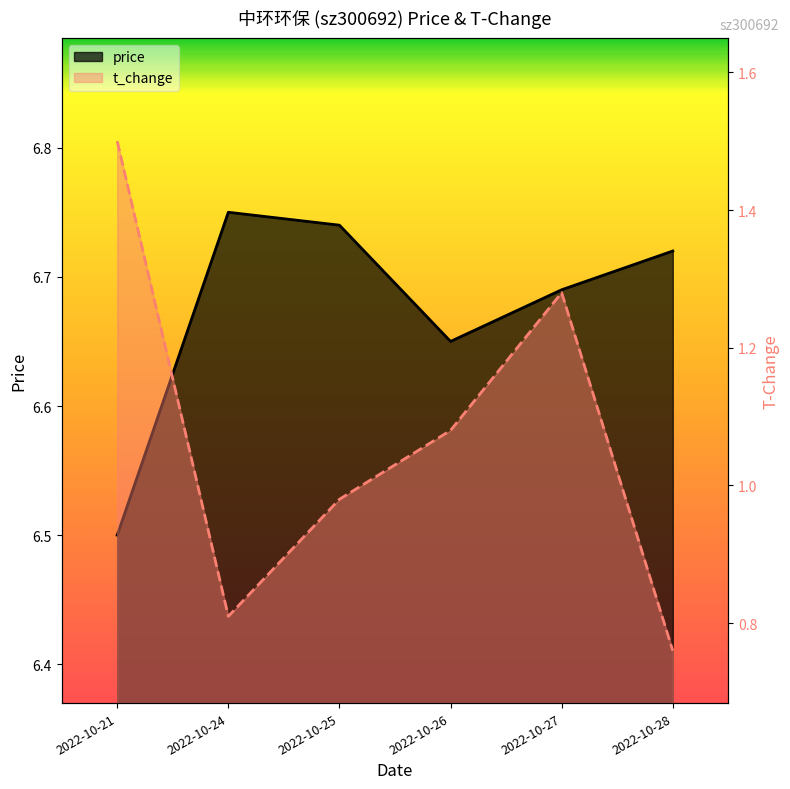

What is the value of the price point at the 1st from the left?

6.5